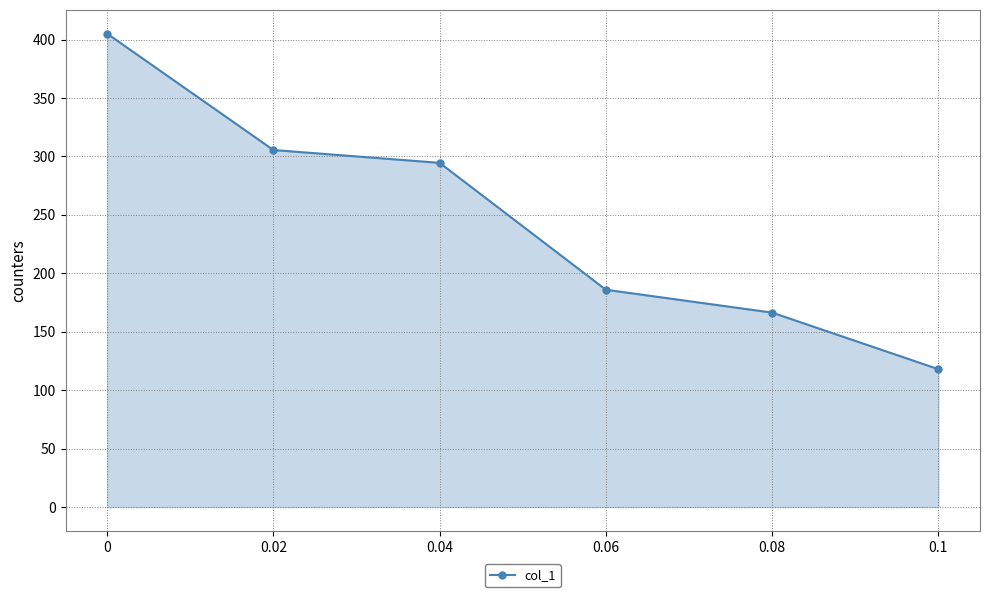

Reading left to right, transcribe all the data shown in this chart.

0=405.1	0.02=305.5	0.04=294.5	0.06=185.9	0.08=166.4	0.1=118.0